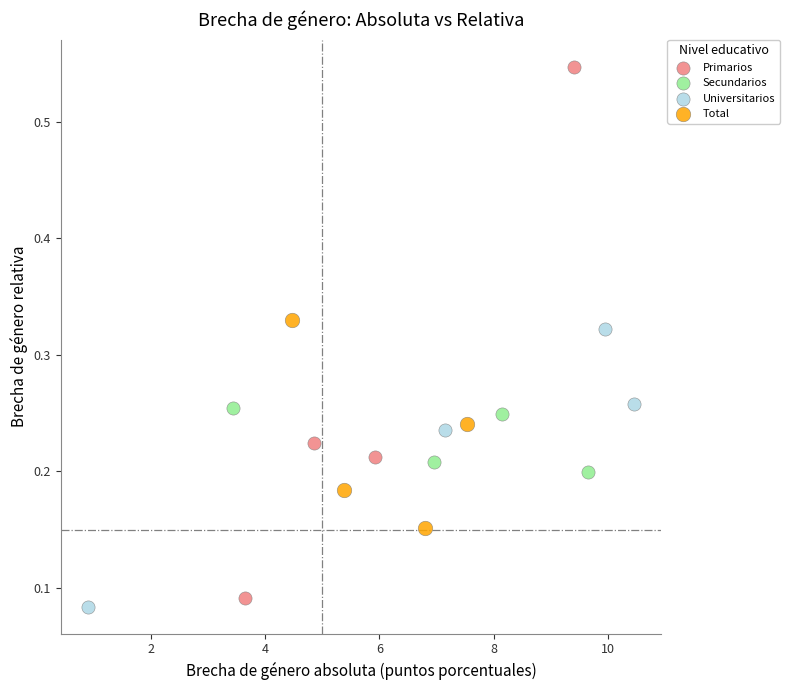

Which series has the largest Y range (max minus min)?

Primarios